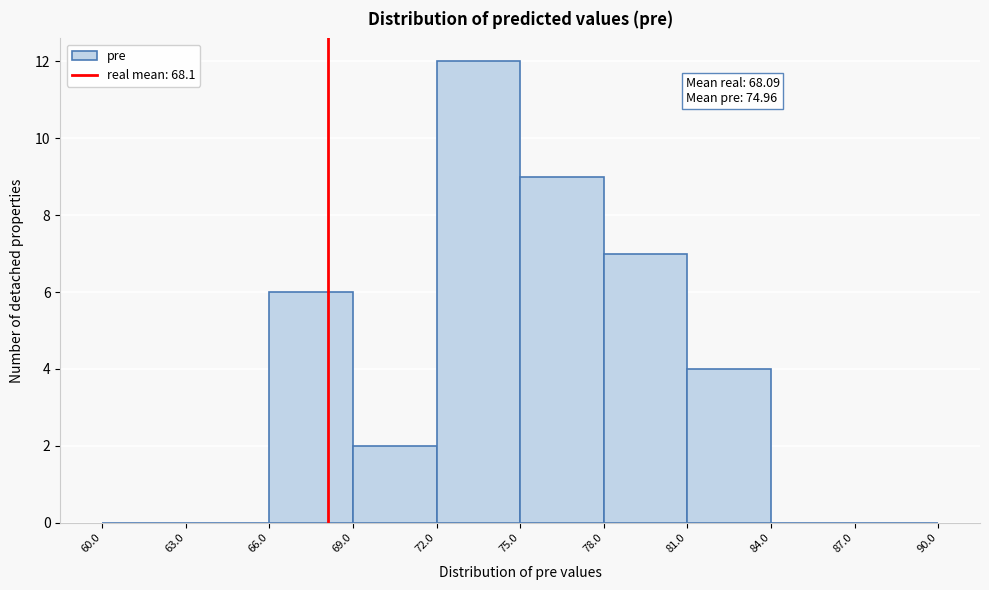

Over which range of the x-axis is the bar tallest?

72.0 to 75.0